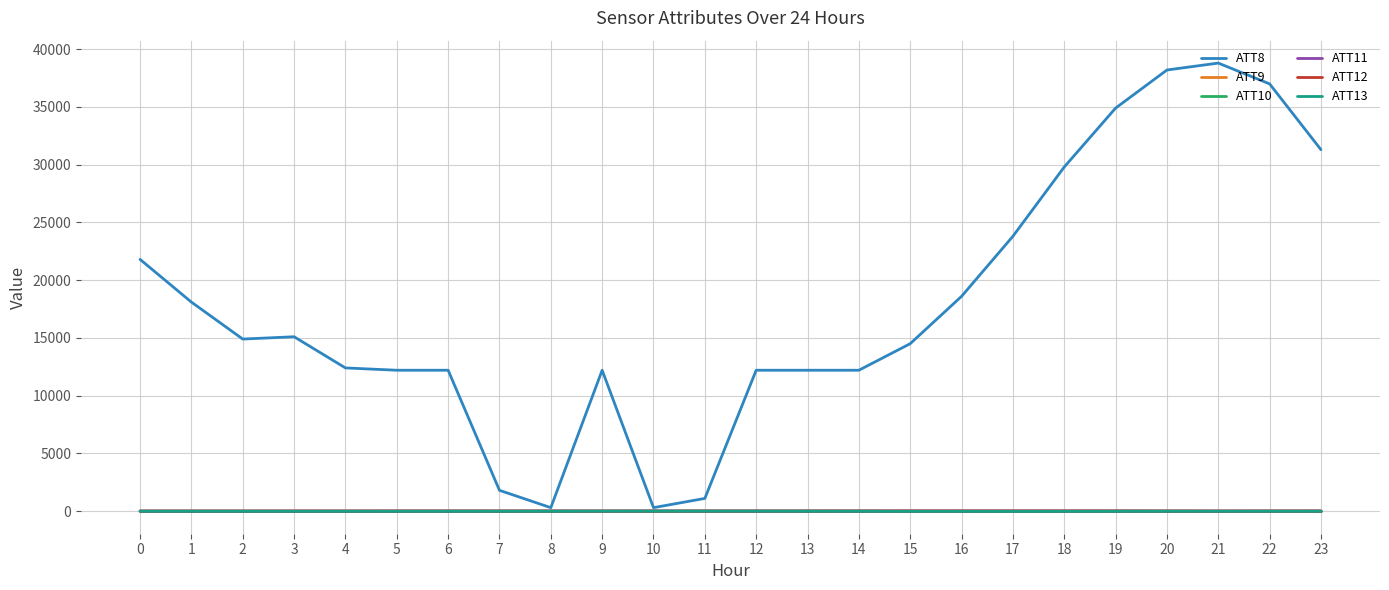

Which category has the highest value across all series?

21